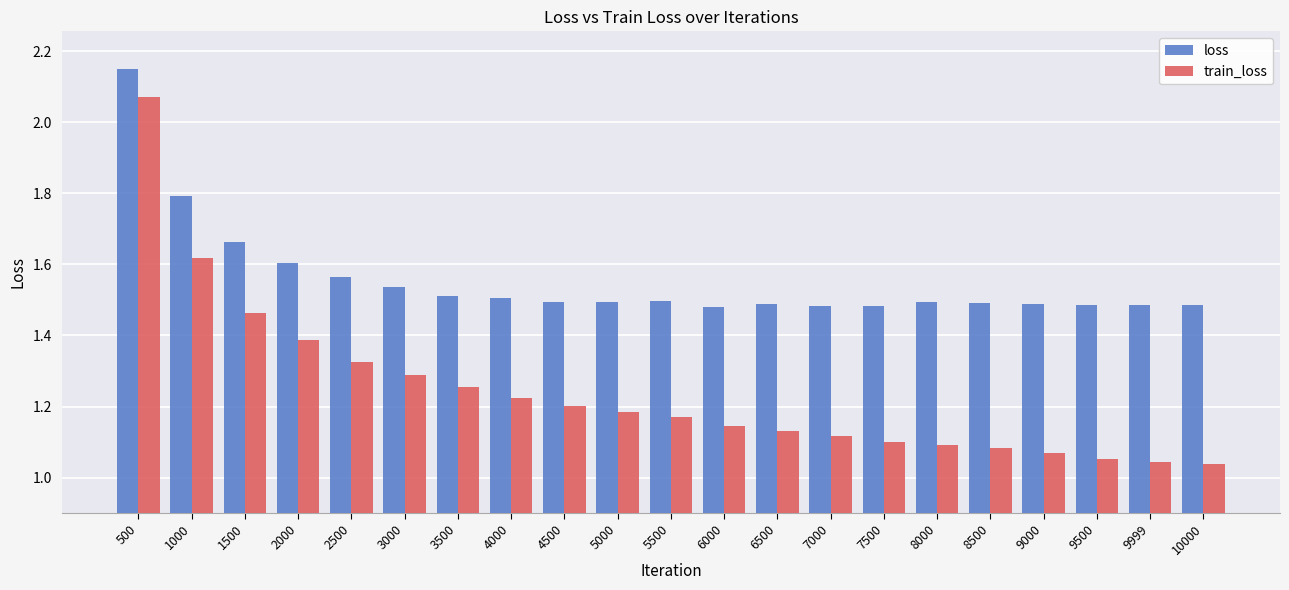

What is the difference between the second highest and minimum values in the loss series?

0.3